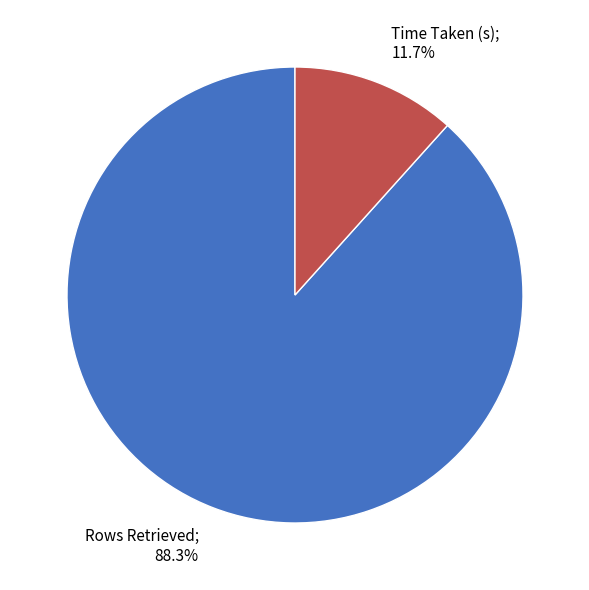

Is there a majority slice in this chart?

Yes